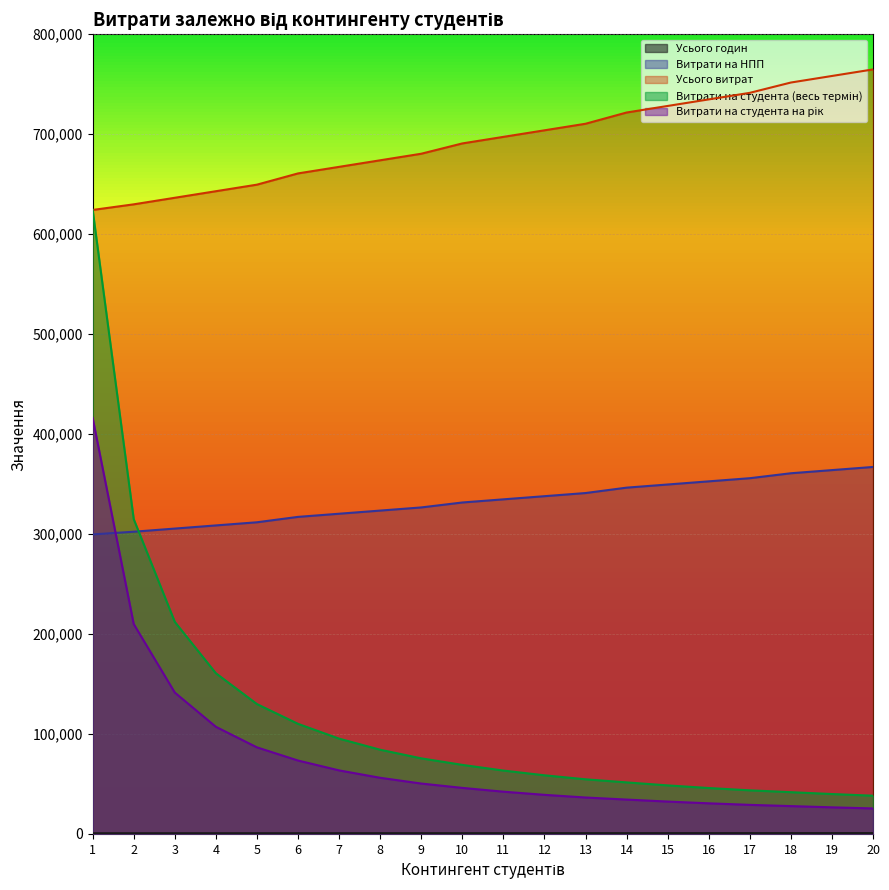

Reading left to right, transcribe all the data shown in this chart.

Усього годин: 666.0	672.0	679.0	686.0	693.0	705.0	712.0	719.0	726.0	737.0	744.0	751.0	758.0	770.0	777.0	784.0	791.0	802.0	809.0	816.0
Витрати на НПП: 299624.7	302324.0	305473.2	308622.4	311771.6	317170.3	320319.5	323468.7	326617.9	331566.7	334715.9	337865.1	341014.3	346412.9	349562.1	352711.3	355860.5	360809.3	363958.5	367107.7
Усього витрат: 624218.1	629841.7	636402.5	642963.4	649524.2	660771.4	667332.2	673893.1	680454.0	690763.9	697324.7	703885.6	710446.4	721693.6	728254.4	734815.3	741376.2	751686.0	758246.9	764807.8
Витрати на студента (весь термін): 624218.1	314920.8	212134.2	160740.8	129904.8	110128.6	95333.2	84236.6	75606.0	69076.4	63393.2	58657.1	54649.7	51549.5	48550.3	45926.0	43610.4	41760.3	39907.7	38240.4
Витрати на студента на рік: 416145.4	209947.2	141422.8	107160.6	86603.2	73419.0	63555.4	56157.8	50404.0	46050.9	42262.1	39104.8	36433.2	34366.4	32366.9	30617.3	29073.6	27840.2	26605.2	25493.6